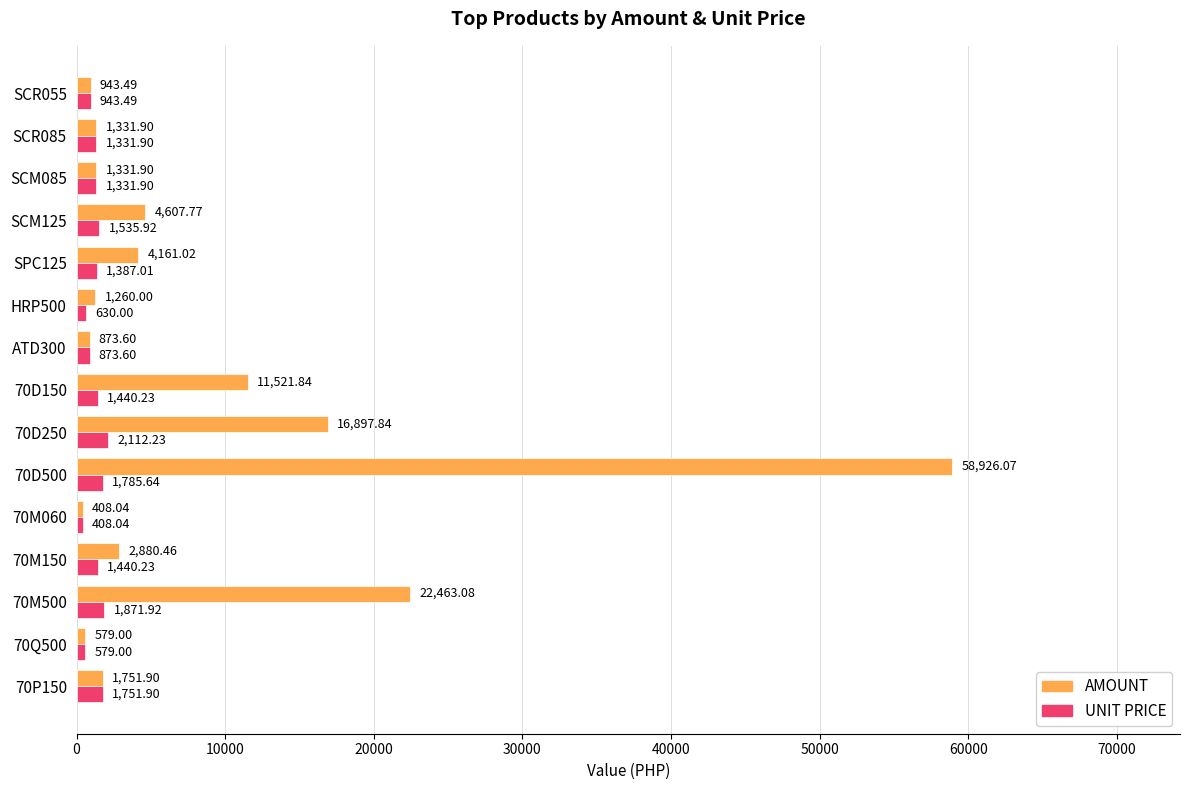

Rank the series at 70M500 from lowest to highest value.

UNIT PRICE, AMOUNT